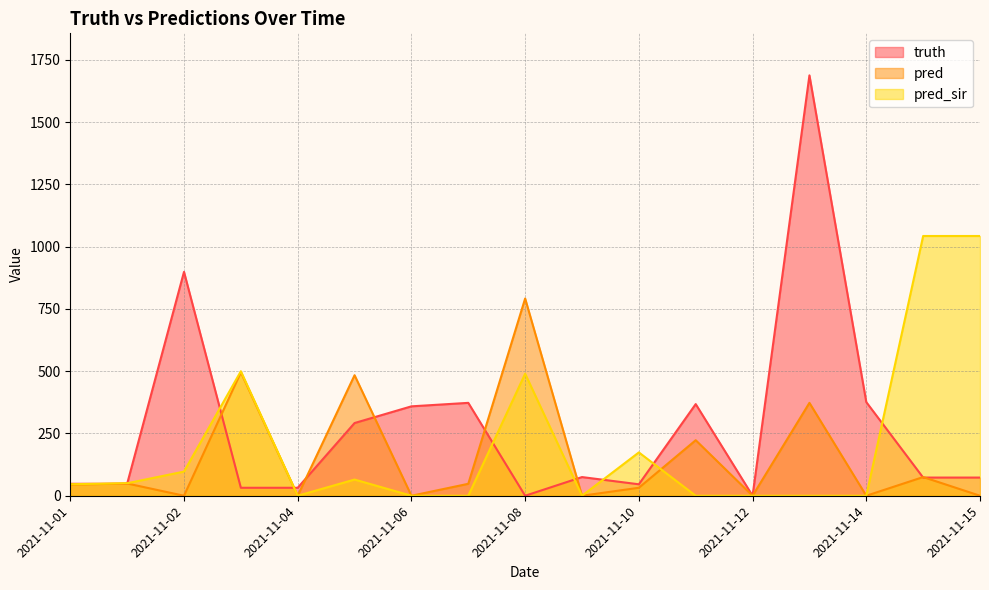

What is the average value of the pred series?

153.9